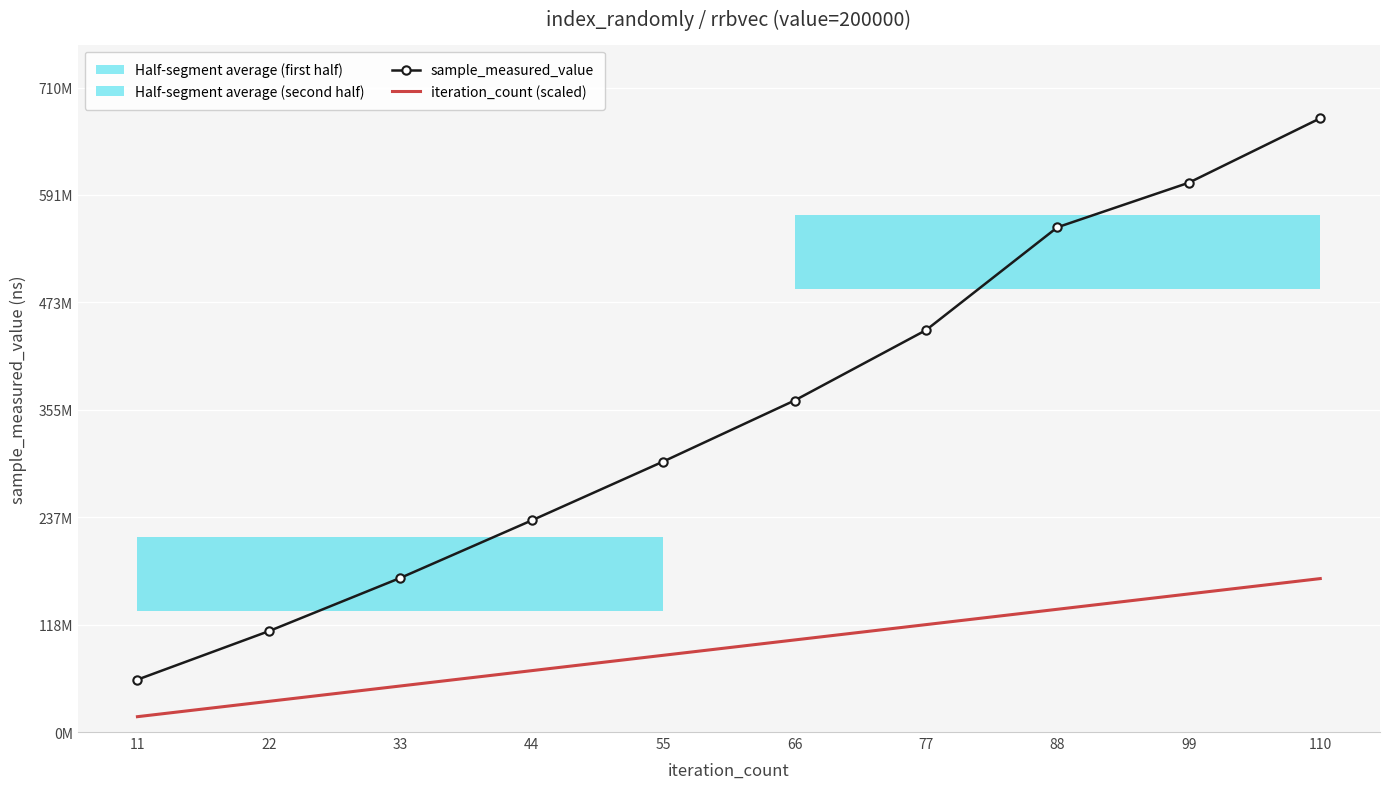

Where does the iteration_count (scaled) series first go above 101390744?

66